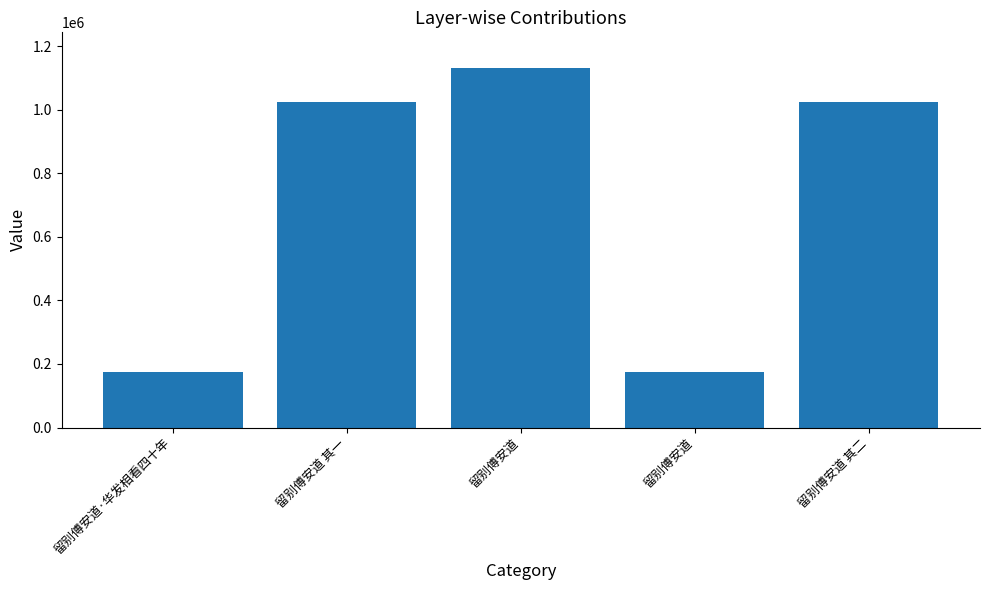

True or false: the data shows 1130526 at 留别傅安道.

True